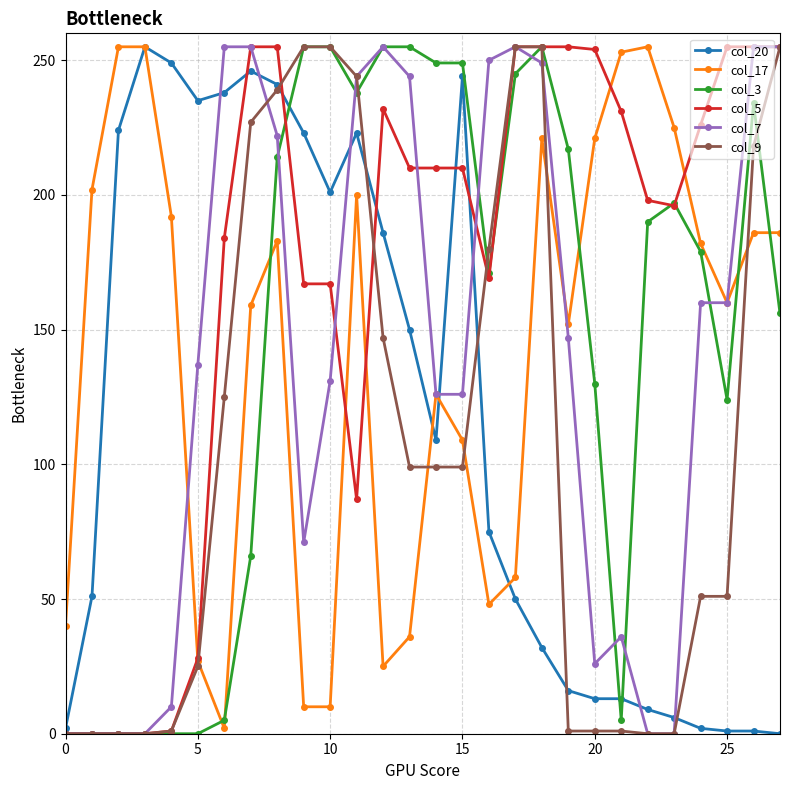

Does the chart have visible grid lines?

Yes